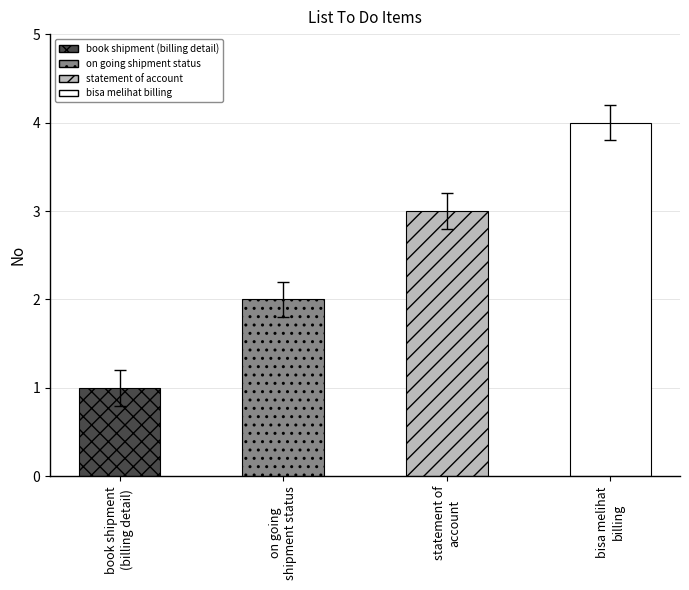

At which category does the chart reach its peak across all series?

bisa melihat
billing